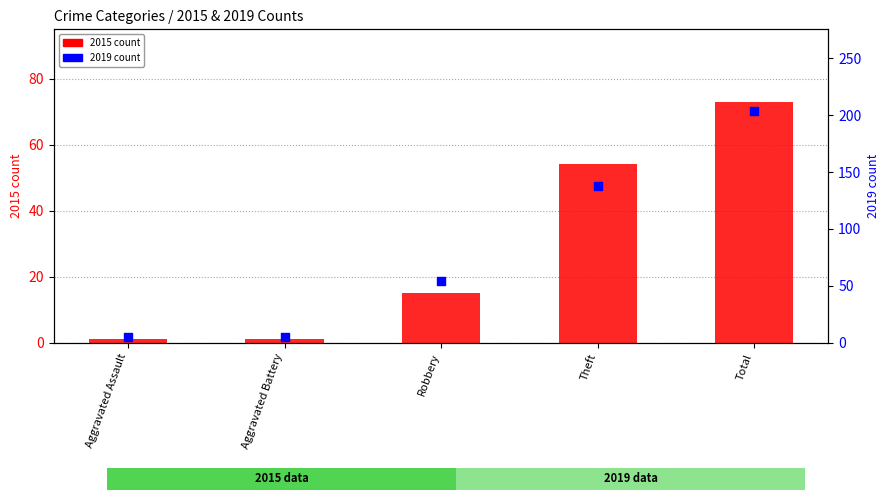

At how many categories does at least one series exceed 110?

2